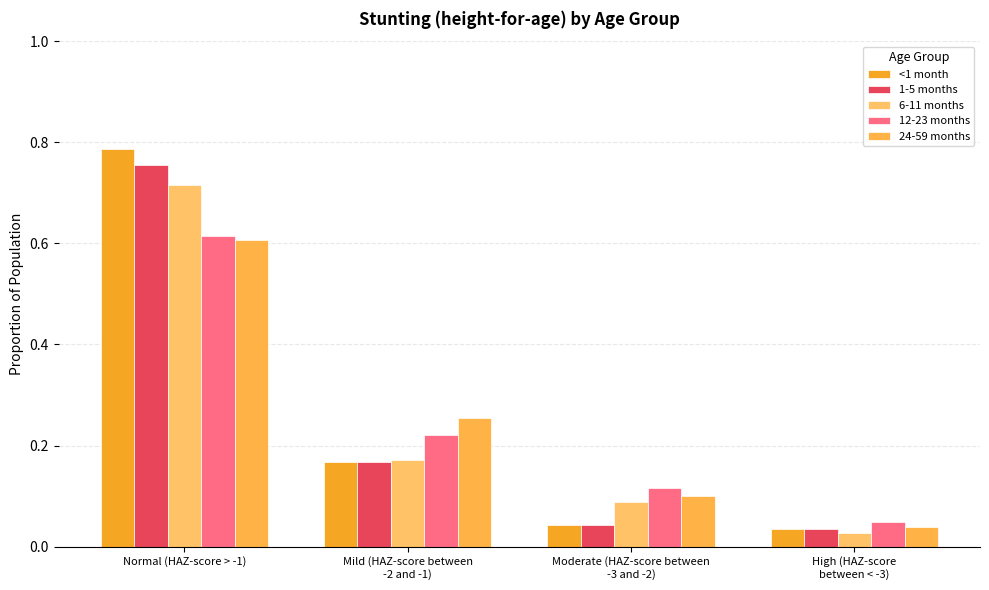

Are the bars grouped side by side (vs. stacked)?

Yes